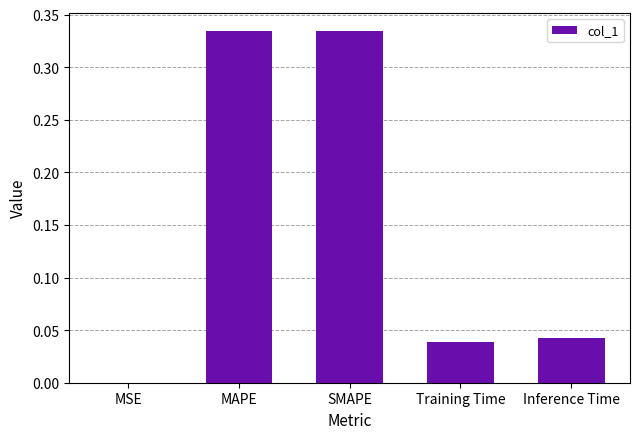

Is it true that the value at SMAPE is 0.5?

False